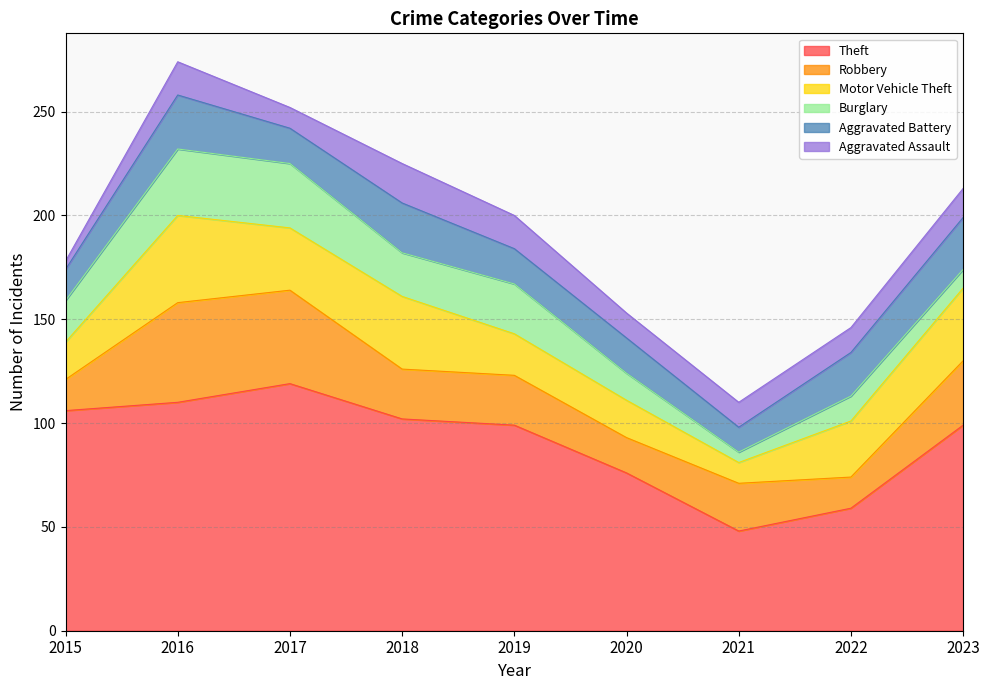

What is the total value across all series at 2019?

200